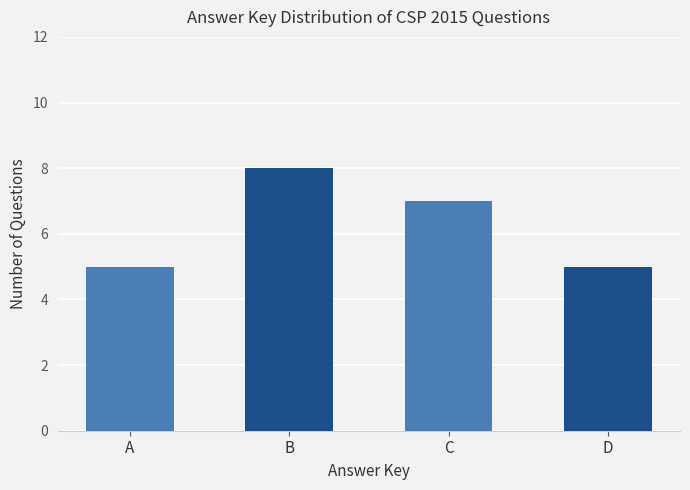

Count the values in the range 5 to 8.

4